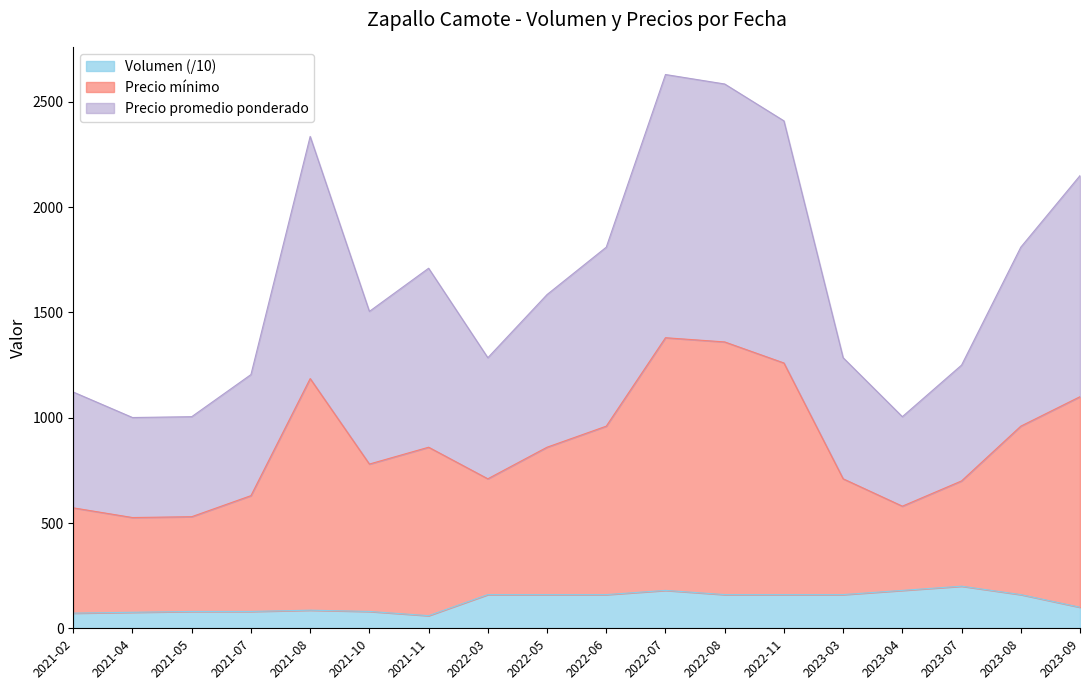

Which has a higher value, 2022-06 or 2022-05?

2022-06